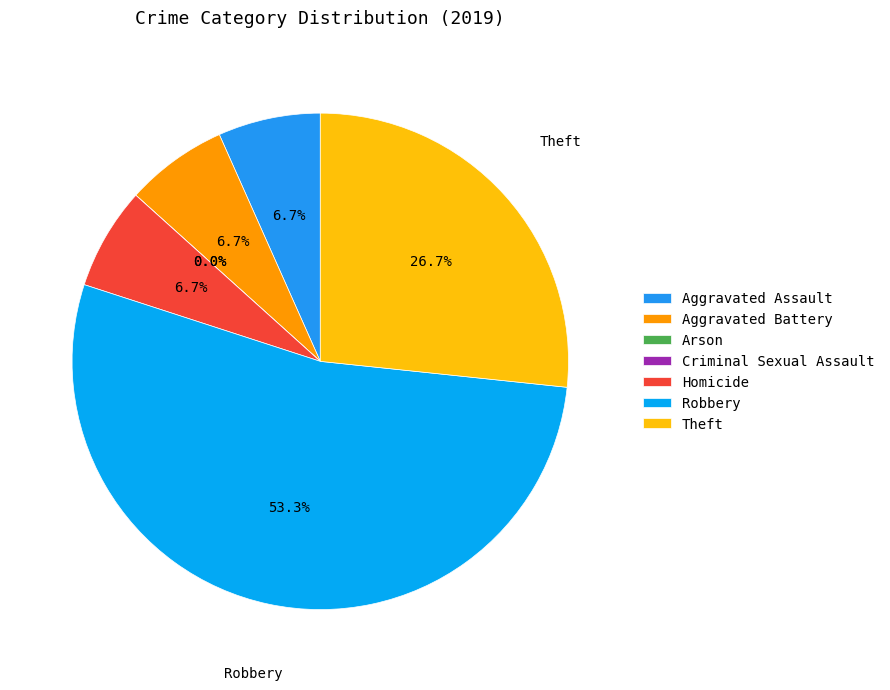

To the nearest percent, what is the average slice percentage?

14%